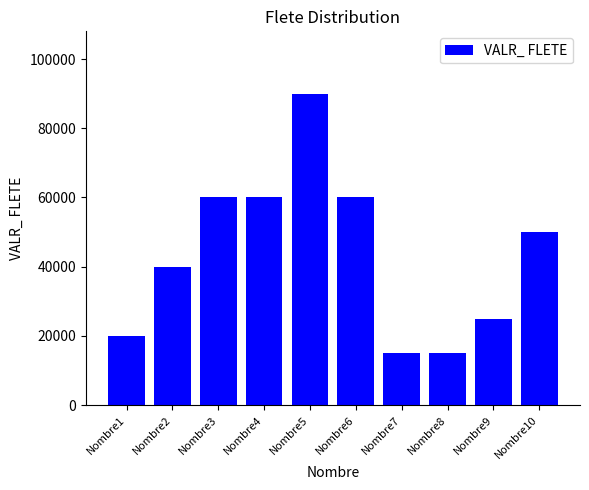

What is the sum of all values?

435000